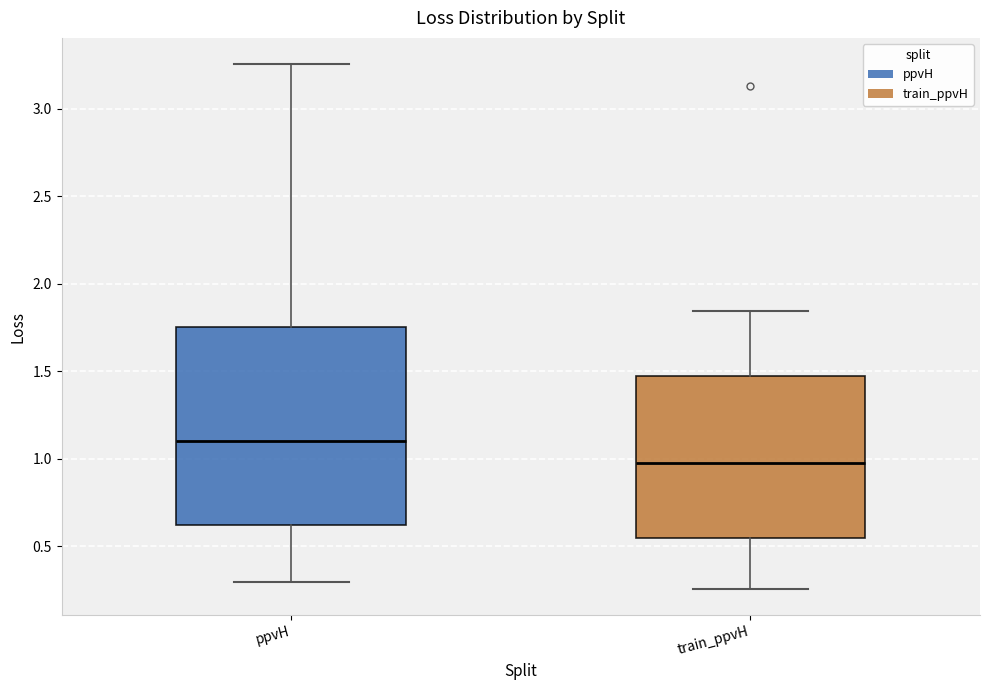

Which box is the tallest, from its lower edge to its upper edge?

ppvH